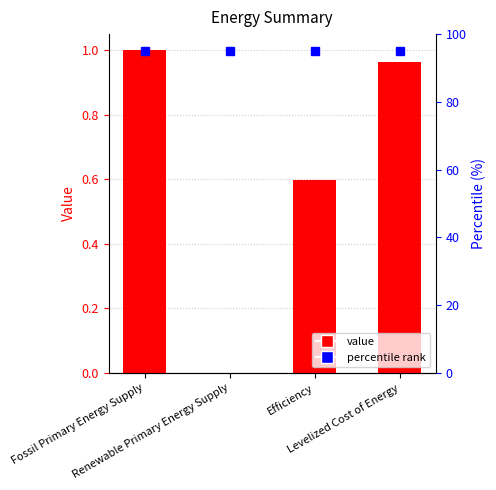

What is the difference between the maximum and minimum values?

1.0